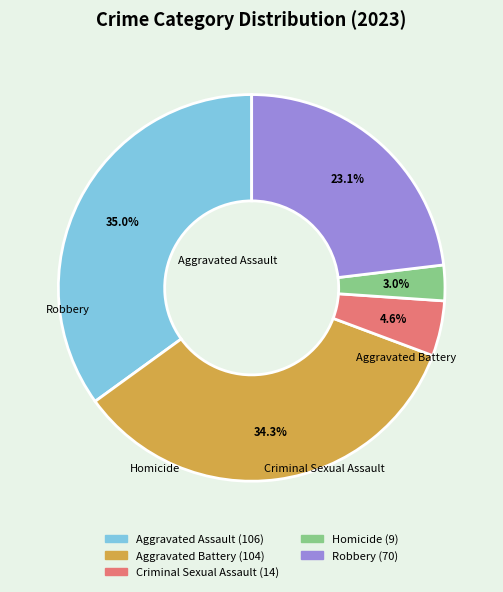

Is it true that Homicide is 12% of the pie?

False